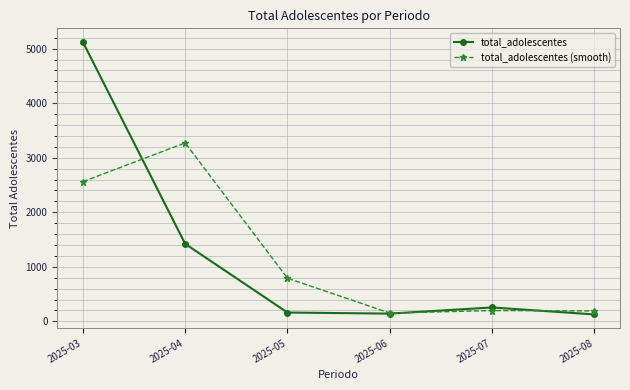

What is the spread (max minus min) of values at 2025-05?

629.5